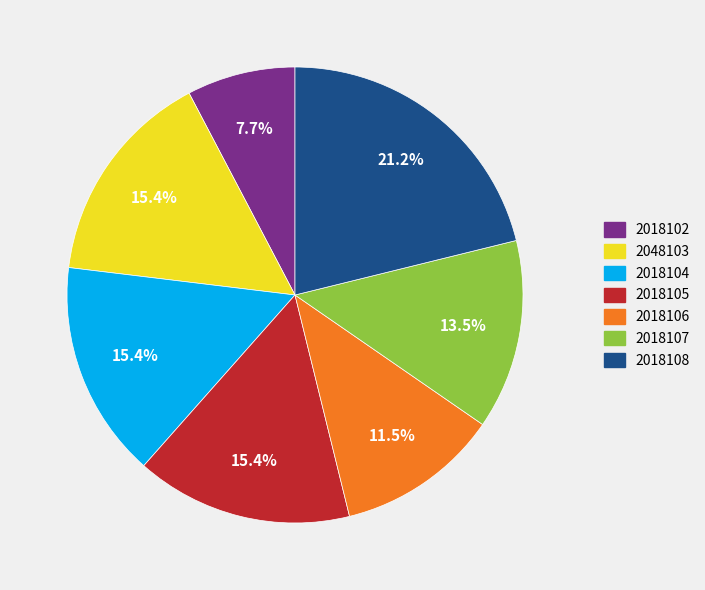

Combined, what portion of the pie is 2018106 and 2018108?

32.7%